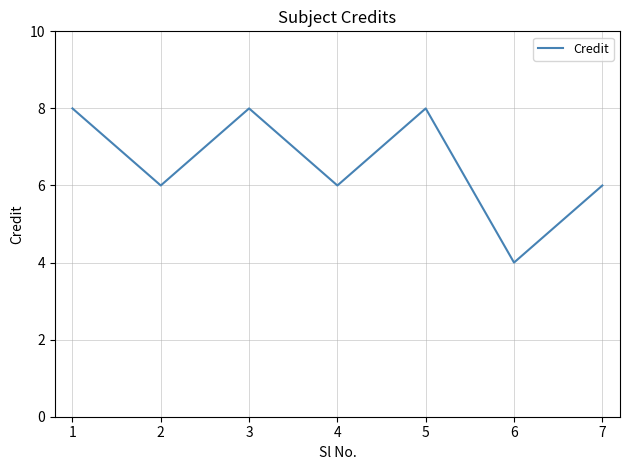

What is the maximum value shown in the chart?

8